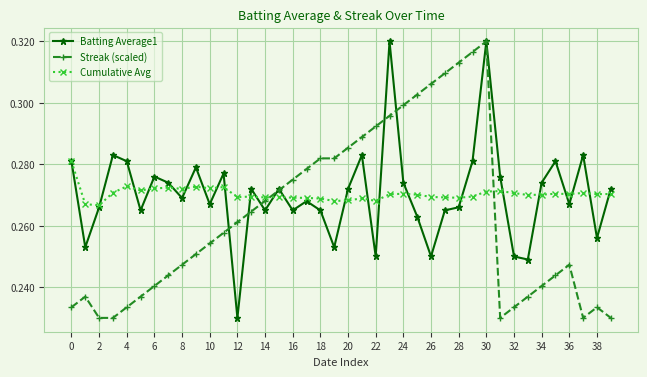

What is the sum of all Cumulative Avg values?

10.8